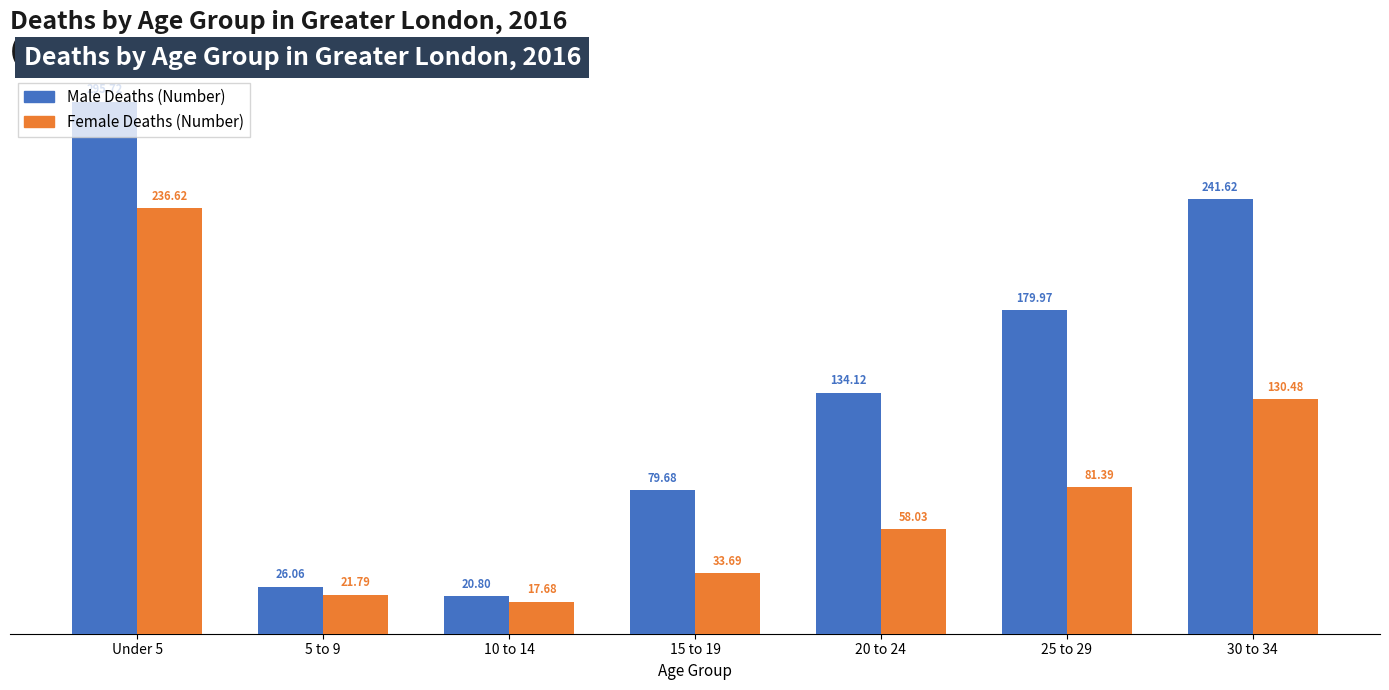

Which series changed the most between 20 to 24 and 25 to 29?

Male Deaths (Number)